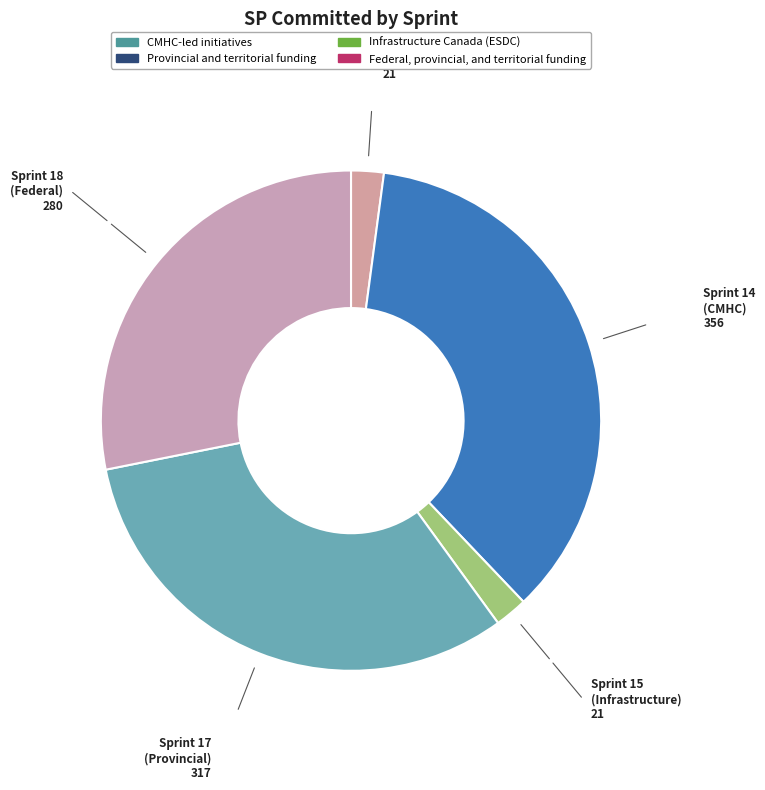

True or false: Sprint 14 (CMHC) accounts for 49% of the total.

False